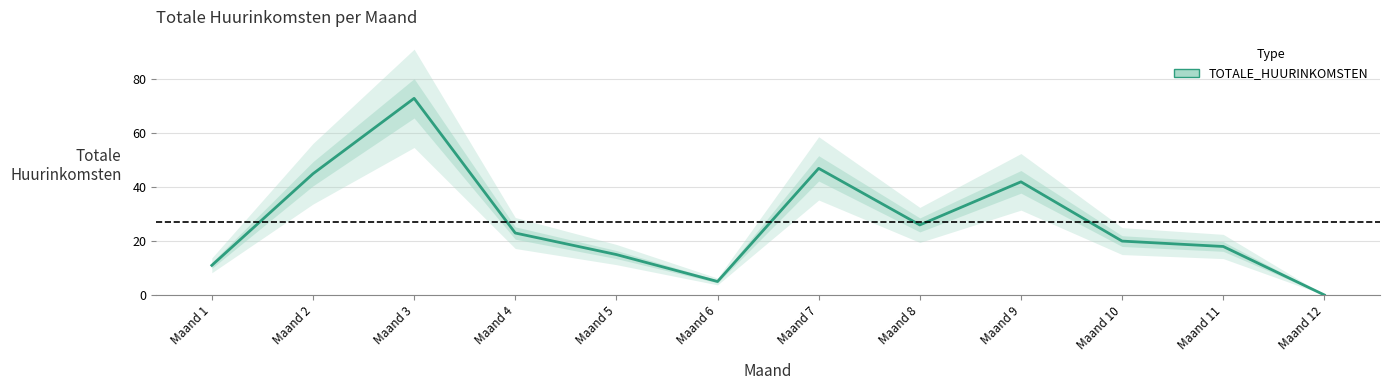

True or false: there are more than 1 points higher than both neighbors.

True